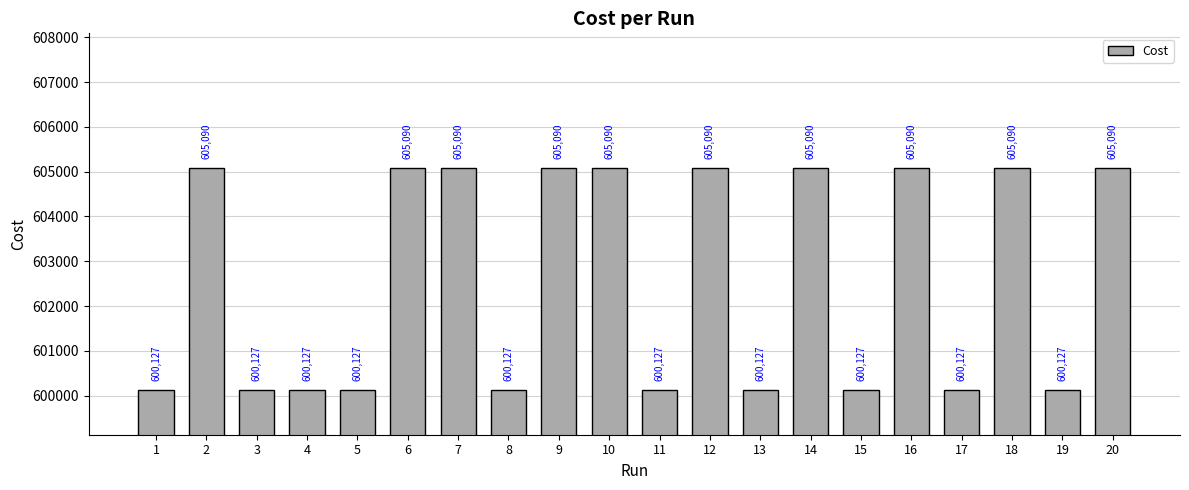

What is the minimum value shown in the chart?

600127.0